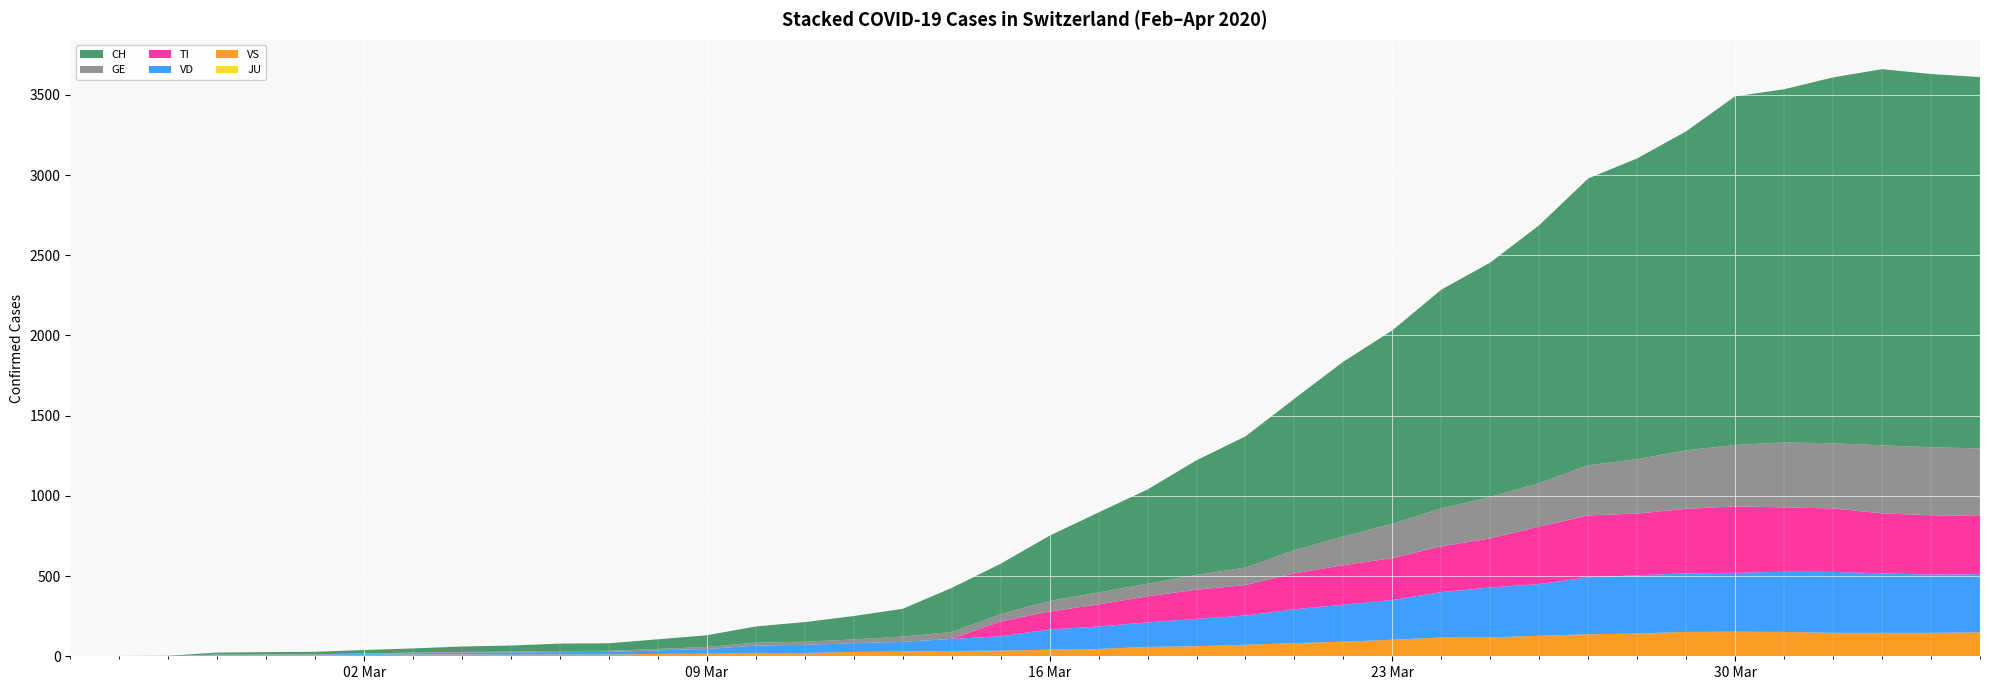

Reading left to right, transcribe all the data shown in this chart.

JU: 0	0	0	0	0	0	0	0	0	0	0	0	0	0	0	0	0	0	0	0	0	0	0	0	0	0	0	0	0	0	0	0	0	0	0	0	0	0	0	0
VS: 0	0	0	5	5	6	9	11	12	10	11	11	15	16	19	20	27	29	33	35	41	46	58	63	72	82	91	103	117	118	128	137	142	152	153	152	146	146	146	149
VD: 0	0	0	4	4	4	6	8	11	14	15	16	22	29	48	51	55	61	75	90	126	140	153	170	182	211	231	248	283	311	322	355	363	365	367	375	380	371	363	363
TI: 0	0	0	0	0	0	0	0	0	0	0	0	0	0	0	0	0	0	0	92	112	137	163	182	190	224	246	261	285	306	358	386	385	402	415	401	396	374	370	363
GE: 0	1	1	2	3	3	3	4	4	5	7	7	9	13	18	20	23	33	43	46	66	75	78	92	109	145	179	214	238	258	272	313	339	365	382	405	406	424	424	421
CH: 0	1	2	12	14	15	21	26	34	38	46	47	60	73	101	122	146	173	275	314	407	499	588	715	818	944	1090	1206	1363	1462	1608	1788	1875	1989	2174	2202	2281	2345	2327	2315